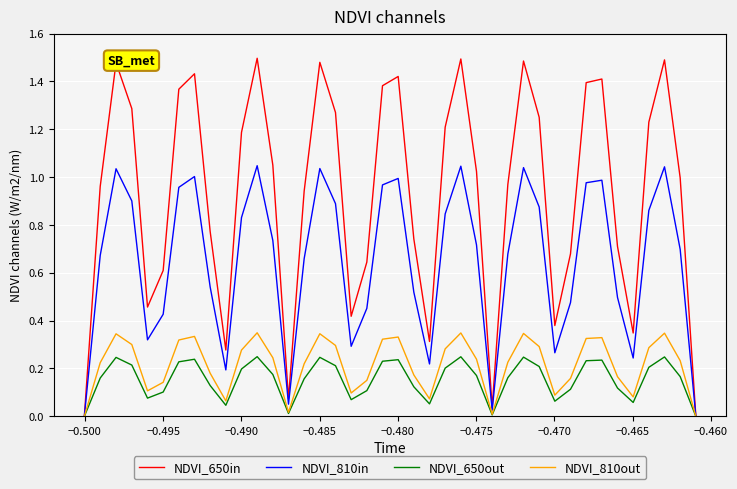

Which series has the largest total across all categories?

NDVI_650in